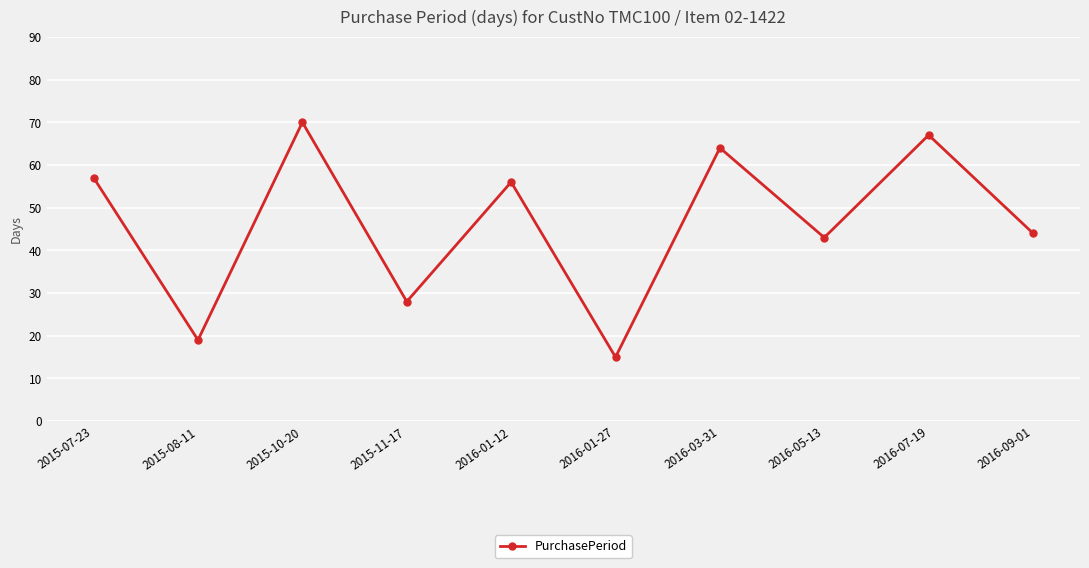

Is it true that the value at 2016-03-31 is 97?

False